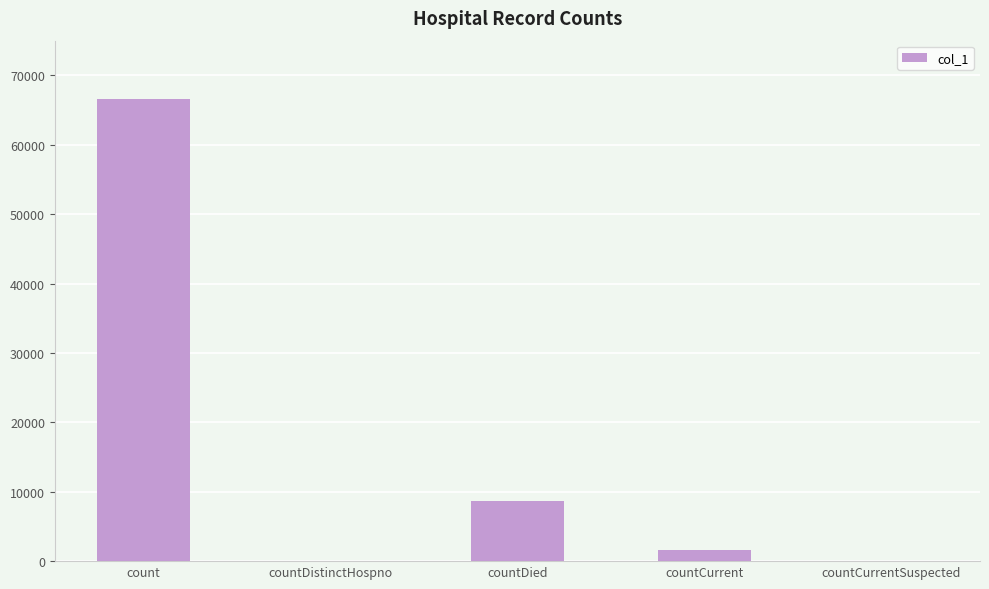

At which category does the chart reach its peak across all series?

count